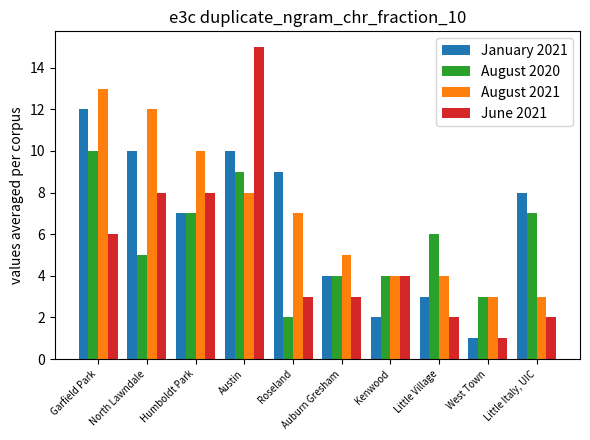

Is the value of August 2020 at Austin greater than the value of January 2021 at Little Italy, UIC?

Yes